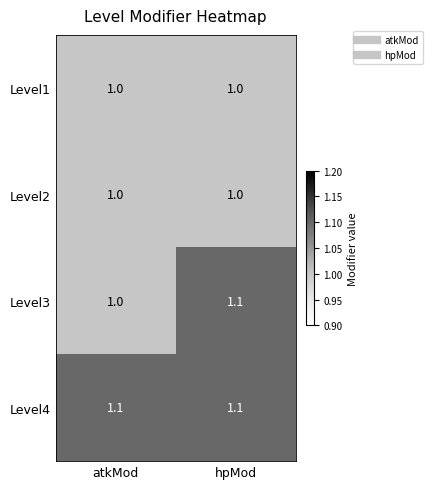

What is the spread (max minus min) of values at atkMod?

0.1